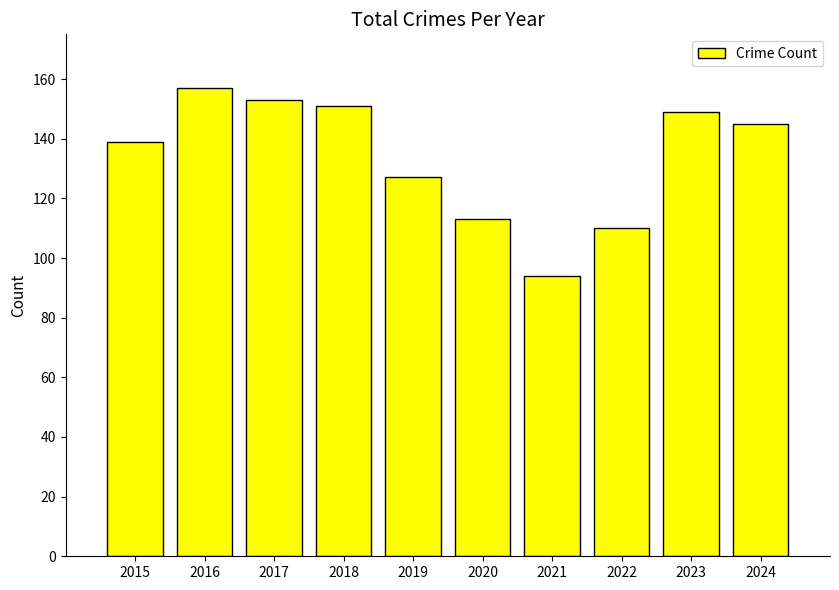

How many values are below 145?

5